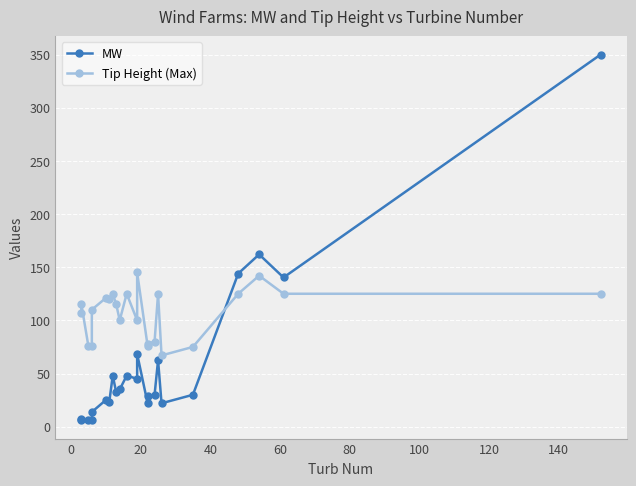

What is the smallest value displayed?

6.0